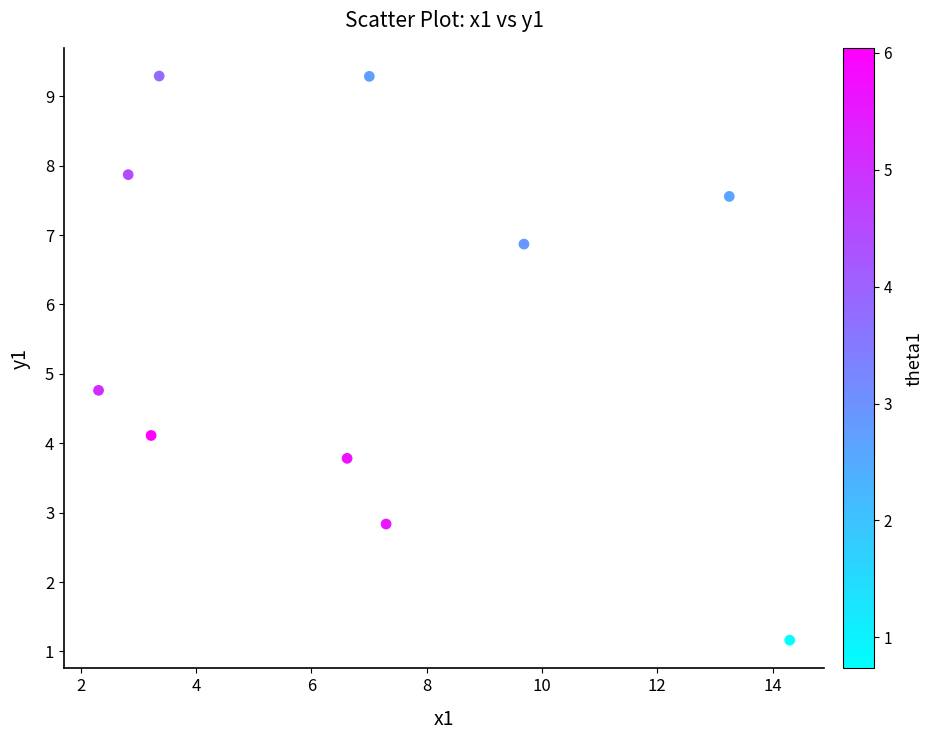

What is the average X value?

7.0